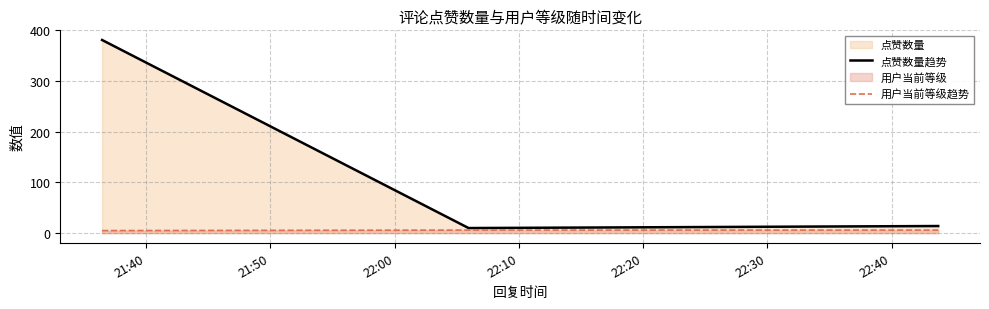

Reading left to right, what are all the values shown in this chart?

点赞数量趋势: 381	10	14
用户当前等级趋势: 5	6	6